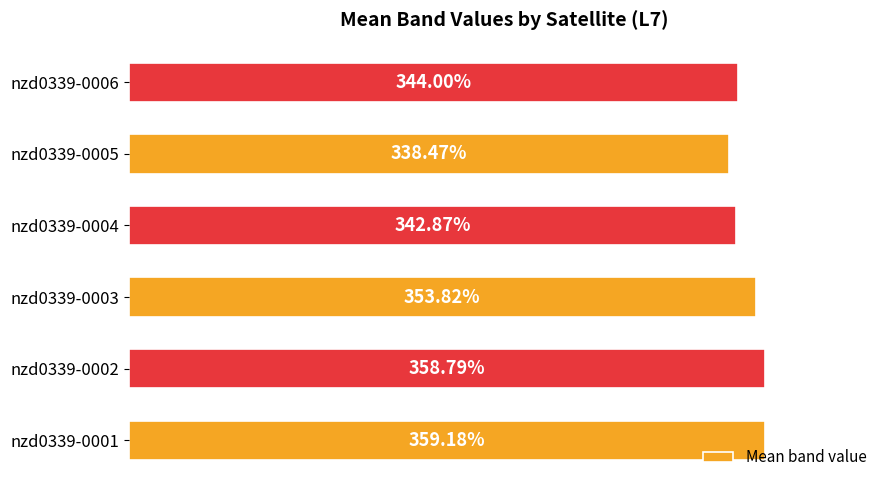

List the labels in order of value, smallest first.

nzd0339-0005, nzd0339-0004, nzd0339-0006, nzd0339-0003, nzd0339-0002, nzd0339-0001